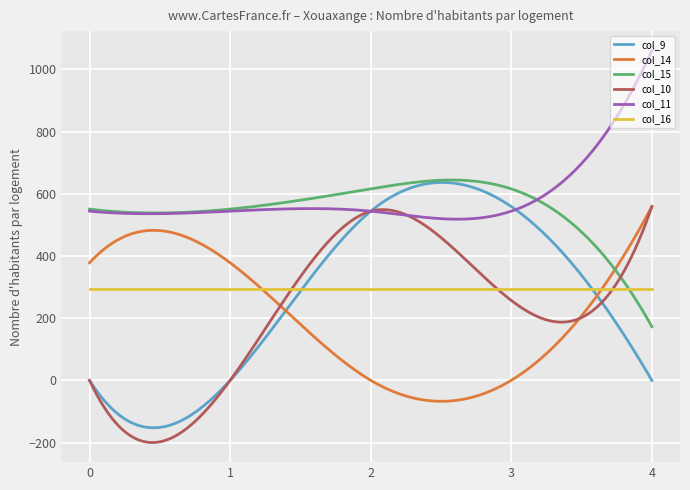

What is the greatest value displayed?

1060.3